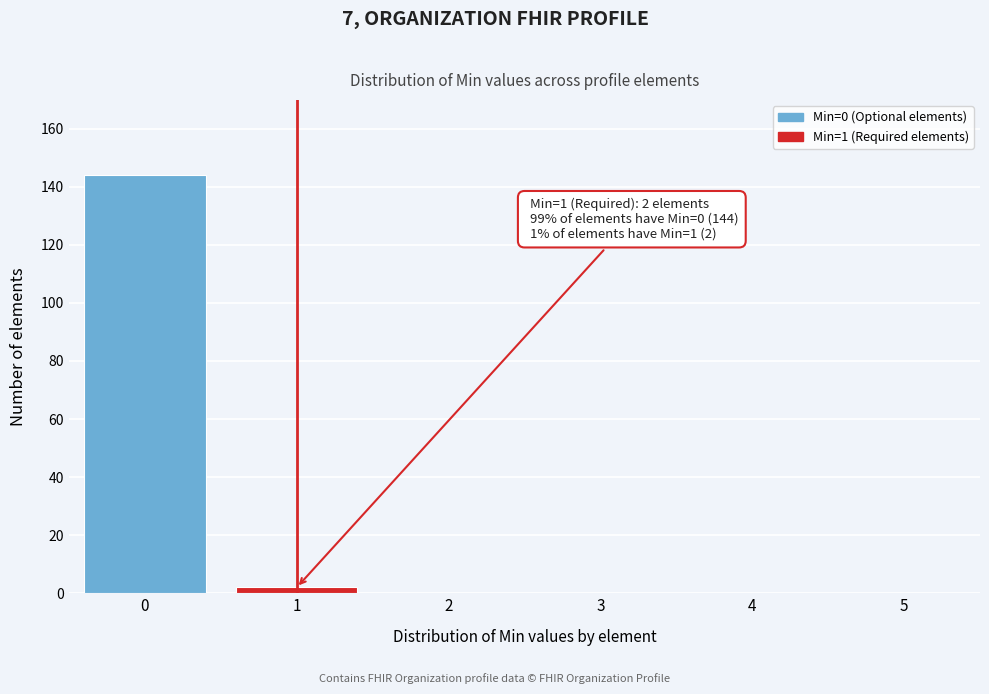

Reading left to right, extract all data points from this chart.

0=144	1=2	2=0	3=0	4=0	5=0